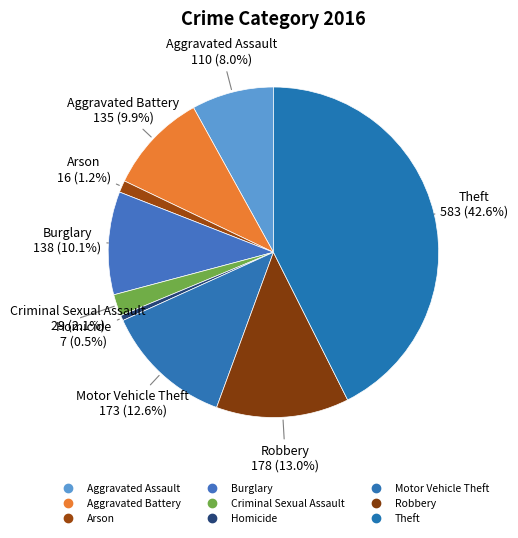

Rank the categories by value from highest to lowest.

Theft, Robbery, Motor Vehicle Theft, Burglary, Aggravated Battery, Aggravated Assault, Criminal Sexual Assault, Arson, Homicide